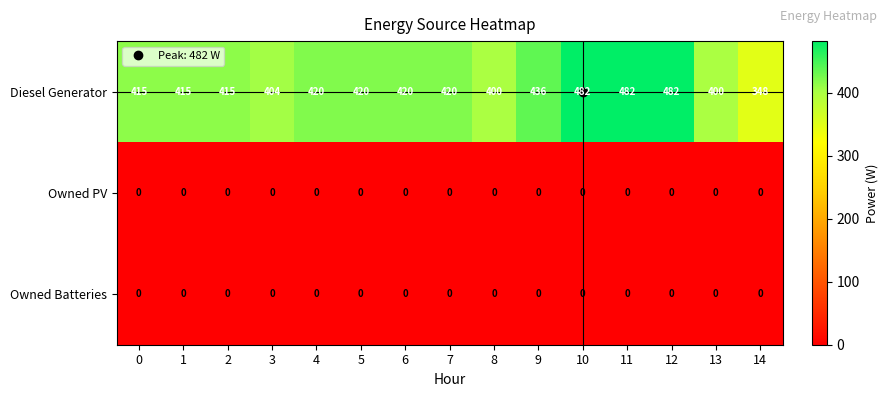

What is the total value across all series at 11?

482